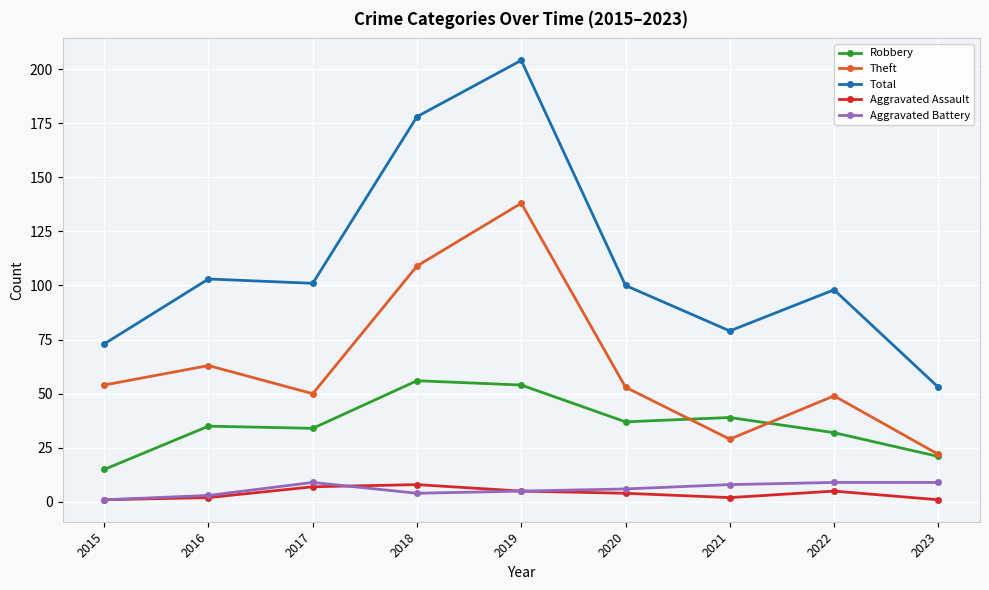

Read the Aggravated Battery value at 2019.

5